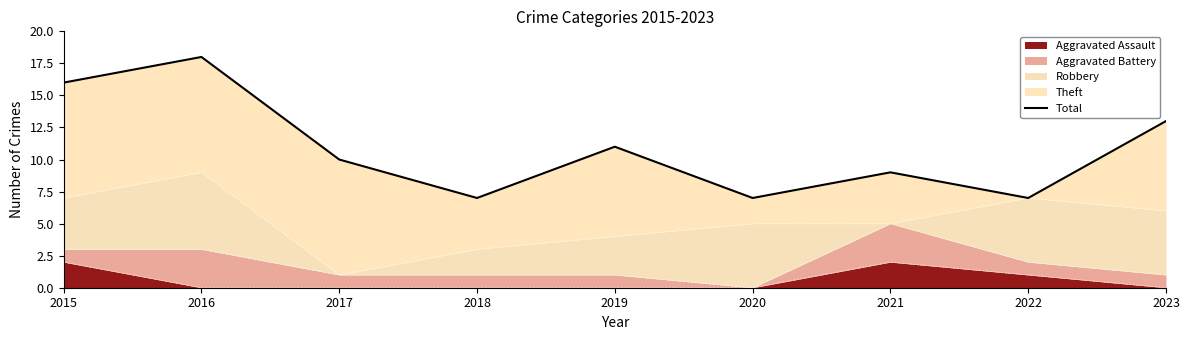

Count the number of categories in the chart.

9